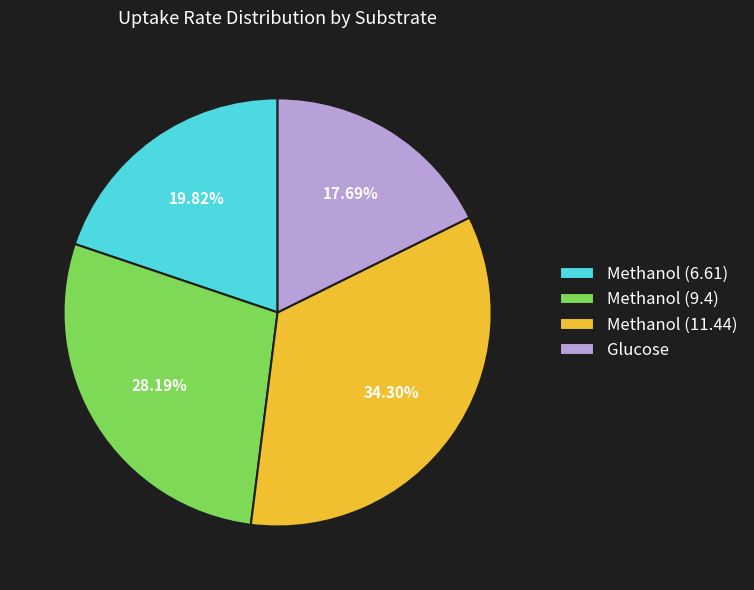

Does Methanol (9.4) represent more than half of the total?

No